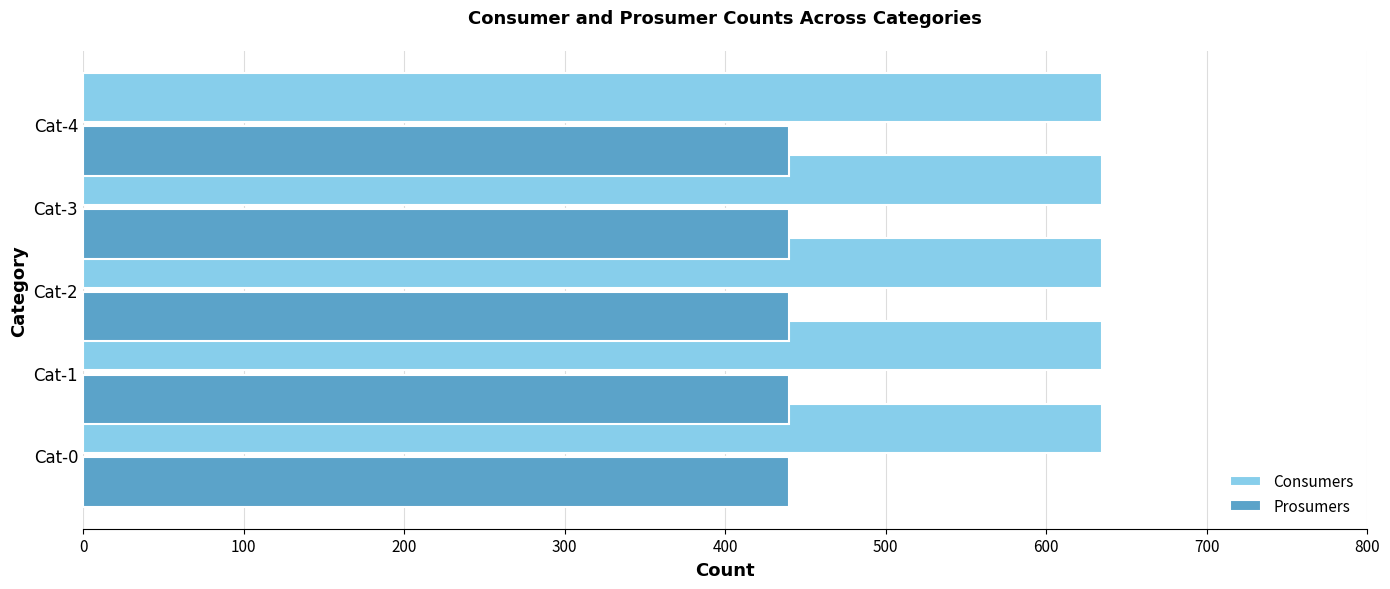

What is the difference between the highest and lowest values at Cat-1?

195